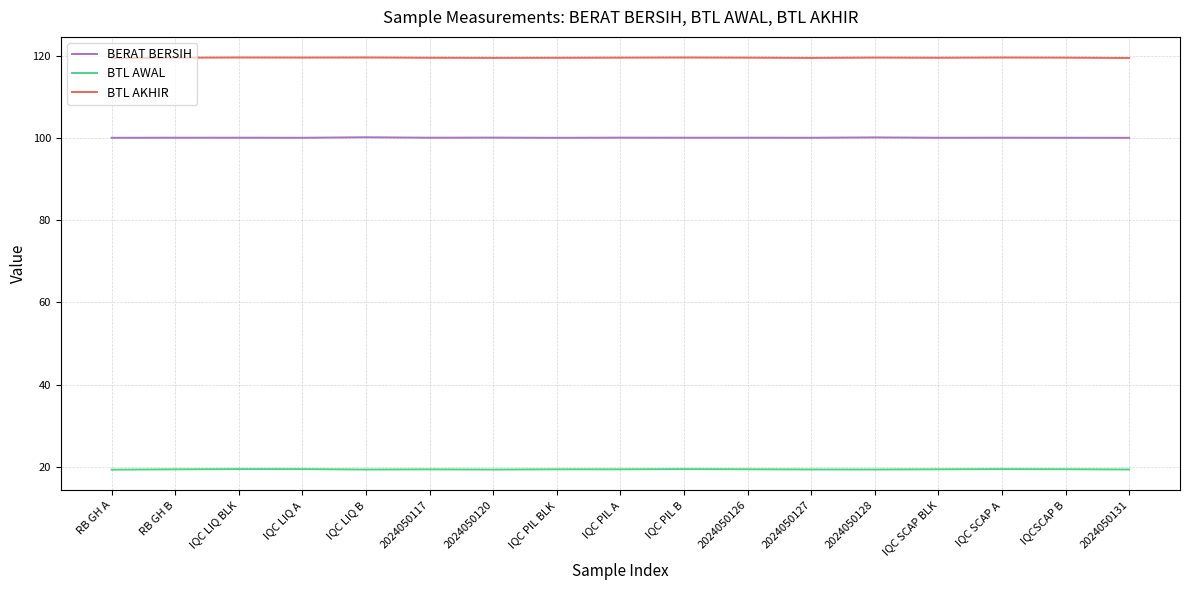

What is the average value of the BTL AKHIR series?

119.5